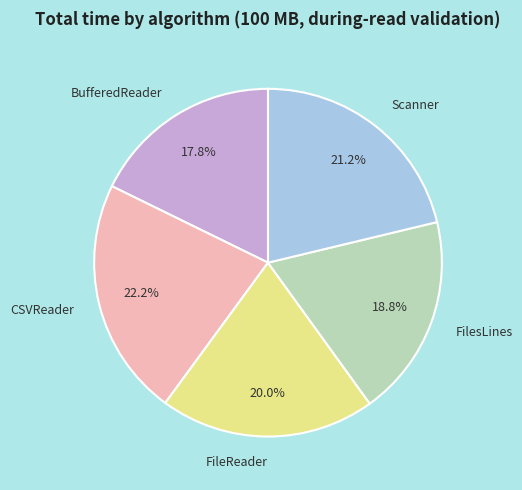

What percentage is the CSVReader slice, to the nearest percent?

22%